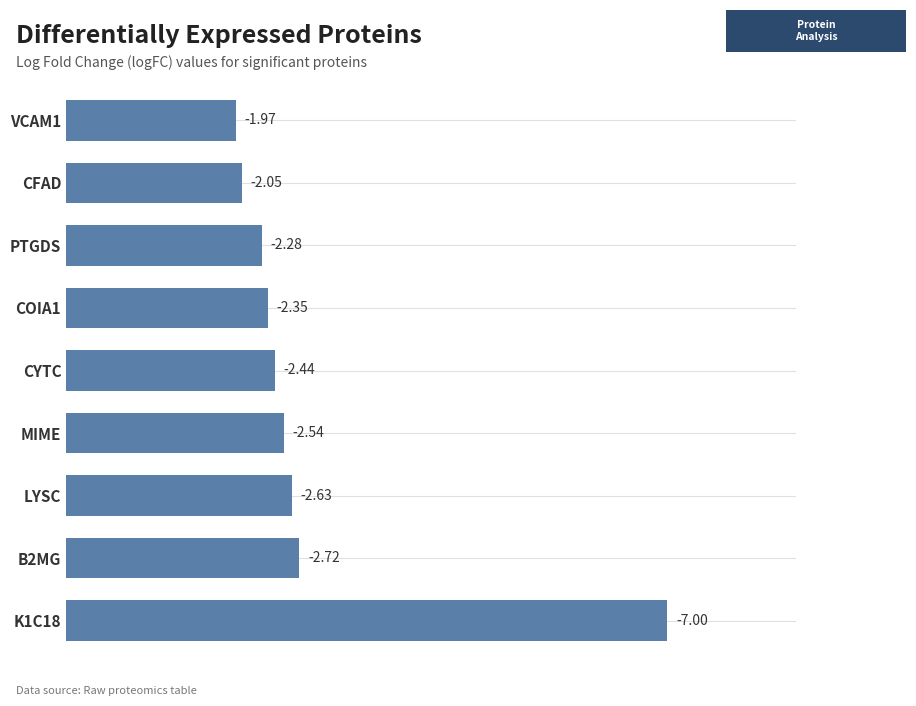

Where is the data nearest to the value 4?

1